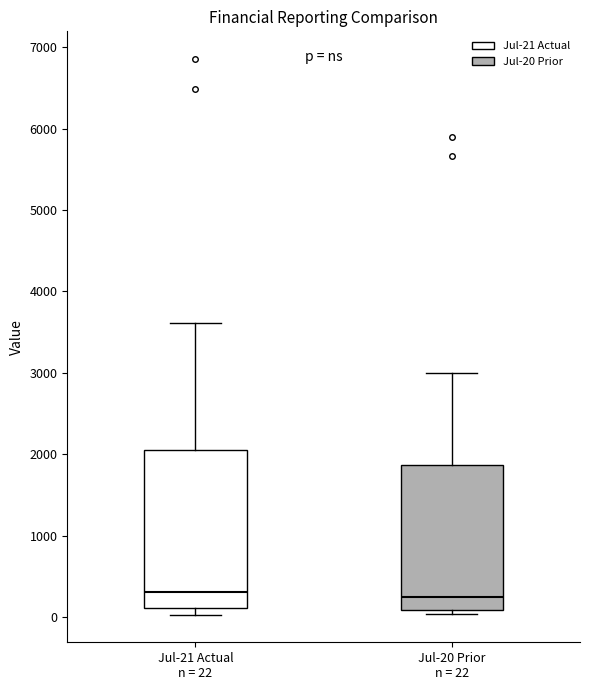

Reading left to right, read every box against the y-axis: the position of its median line, the range the box covers, and the ends of its whiskers. The values are not printed on the chart, so give them approximately, as read against the axis.

Jul-21 Actual n = 22: median 300, box 100 to 2100, whiskers 0 to 3600
Jul-20 Prior n = 22: median 200, box 100 to 1900, whiskers 0 to 3000